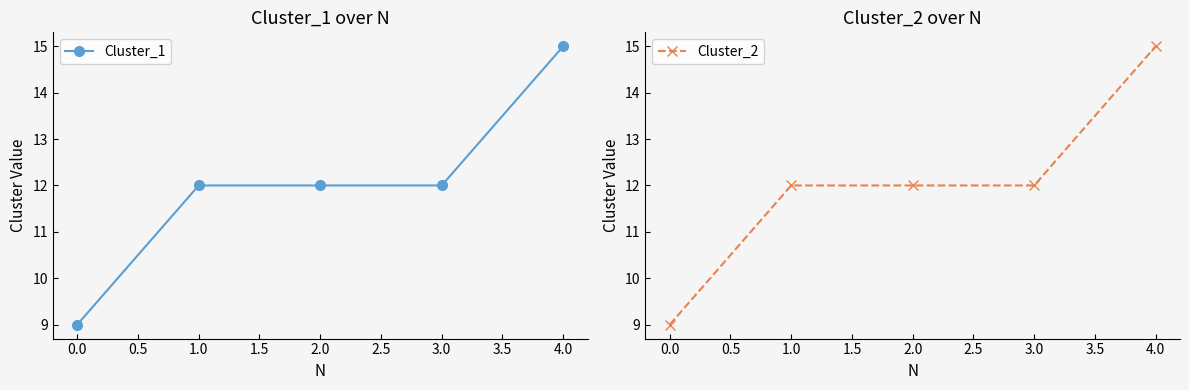

What is the value of the Cluster_2 point at the 5th from the left?

15